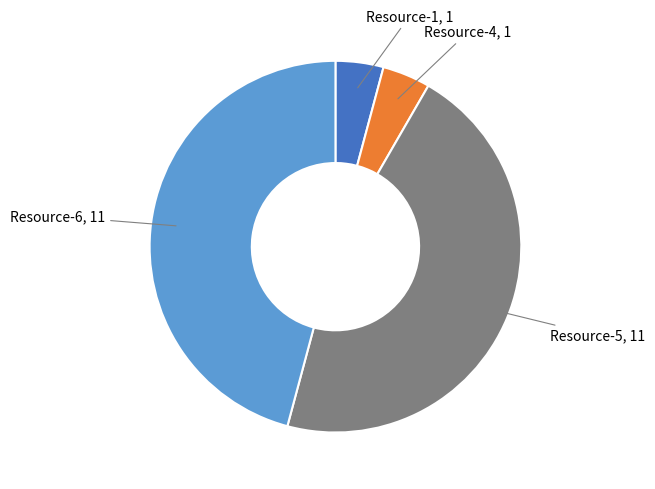

Is there any slice that represents more than half of the pie?

No